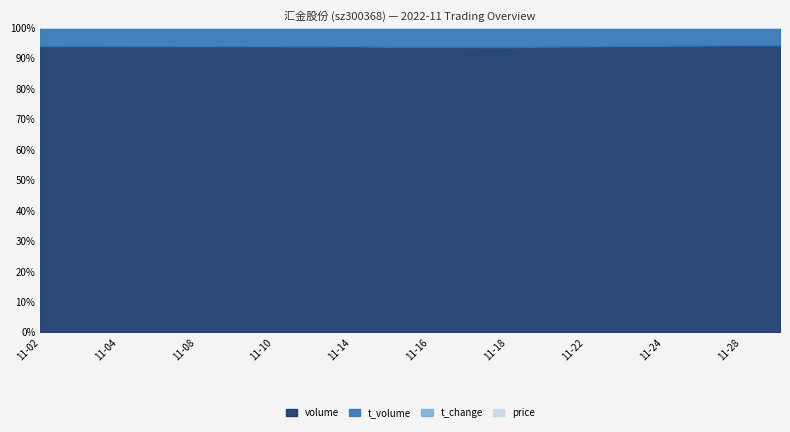

Reading left to right, list all the values displayed in this chart.

price: 2022-11-02=6.5	2022-11-03=6.4	2022-11-04=6.5	2022-11-07=6.5	2022-11-08=6.6	2022-11-09=6.5	2022-11-10=6.5	2022-11-11=6.5	2022-11-14=6.6	2022-11-15=6.8	2022-11-16=6.7	2022-11-17=6.9	2022-11-18=6.8	2022-11-21=6.7	2022-11-22=6.5	2022-11-23=6.3	2022-11-24=6.3	2022-11-25=6.2	2022-11-28=6.1	2022-11-29=6.2
t_change: 2022-11-02=1.0	2022-11-03=0.8	2022-11-04=0.9	2022-11-07=1.0	2022-11-08=1.6	2022-11-09=1.0	2022-11-10=1.2	2022-11-11=2.1	2022-11-14=2.3	2022-11-15=3.5	2022-11-16=2.1	2022-11-17=1.9	2022-11-18=1.9	2022-11-21=1.2	2022-11-22=1.2	2022-11-23=1.2	2022-11-24=0.8	2022-11-25=0.9	2022-11-28=0.8	2022-11-29=0.5
t_volume: 2022-11-02=3365.0	2022-11-03=2806.0	2022-11-04=3101.0	2022-11-07=3349.0	2022-11-08=5255.0	2022-11-09=3488.0	2022-11-10=3945.0	2022-11-11=7062.0	2022-11-14=7739.0	2022-11-15=12374.0	2022-11-16=7386.0	2022-11-17=6741.0	2022-11-18=6639.0	2022-11-21=3996.0	2022-11-22=4256.0	2022-11-23=4036.0	2022-11-24=2766.0	2022-11-25=2813.0	2022-11-28=2640.0	2022-11-29=1643.0
volume: 2022-11-02=52147.0	2022-11-03=43850.0	2022-11-04=48131.0	2022-11-07=51528.0	2022-11-08=80613.0	2022-11-09=53672.0	2022-11-10=60386.0	2022-11-11=106815.0	2022-11-14=118936.0	2022-11-15=182520.0	2022-11-16=109021.0	2022-11-17=99093.0	2022-11-18=96772.0	2022-11-21=60033.0	2022-11-22=64753.0	2022-11-23=63521.0	2022-11-24=43762.0	2022-11-25=44929.0	2022-11-28=42955.0	2022-11-29=26501.0